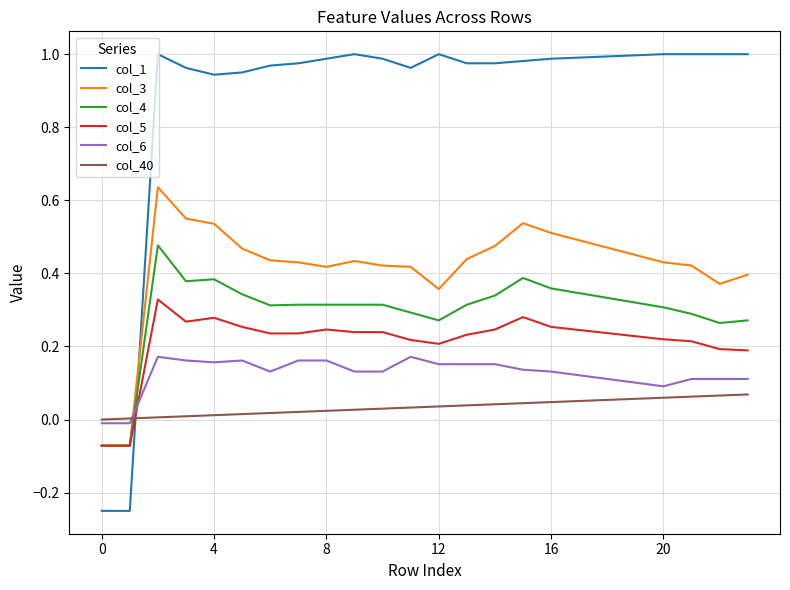

Which series has the largest total across all categories?

col_1